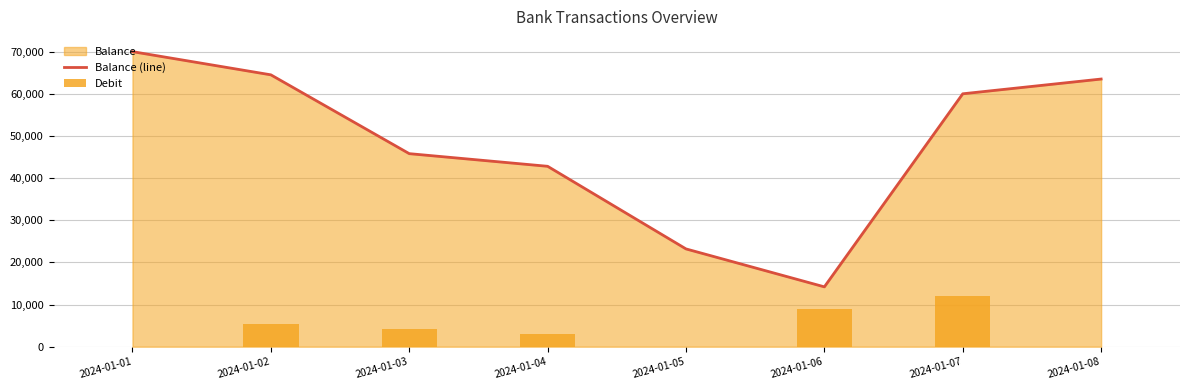

The value of Balance (line) at 2024-01-02 is 64500. True or false?

True